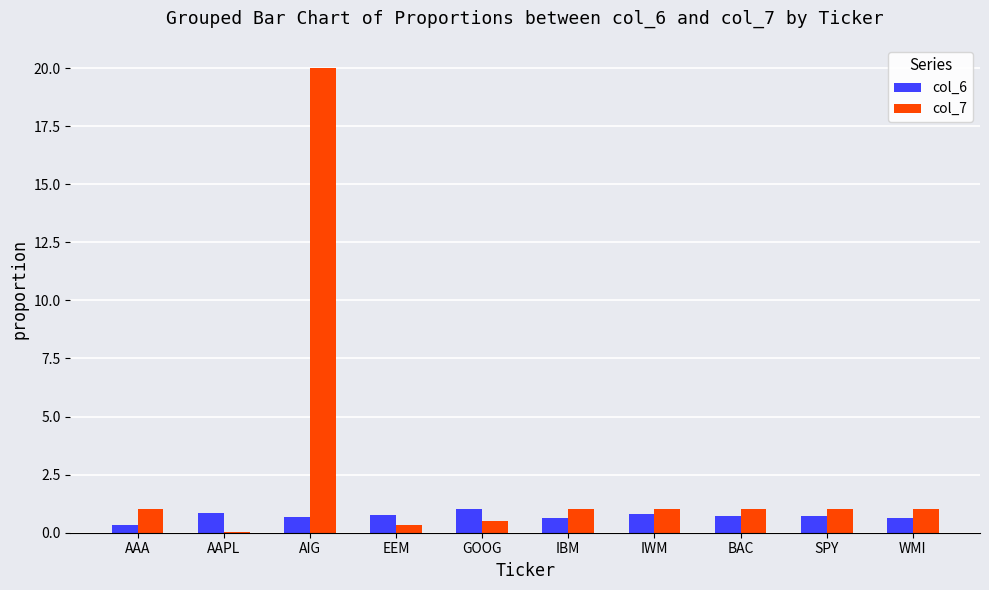

What is the maximum value shown in the chart?

20.0